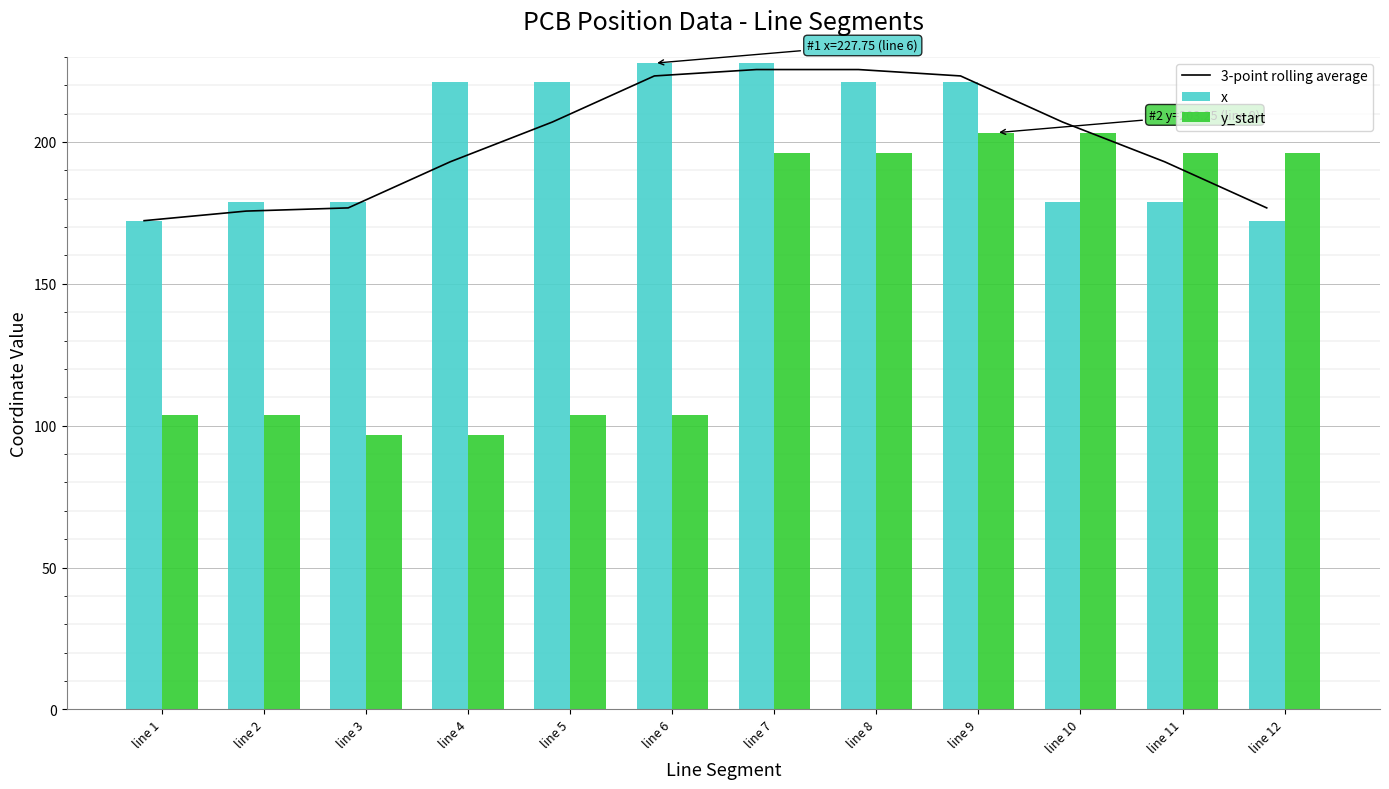

What are all the series names shown in the legend?

3-point rolling average, x, y_start